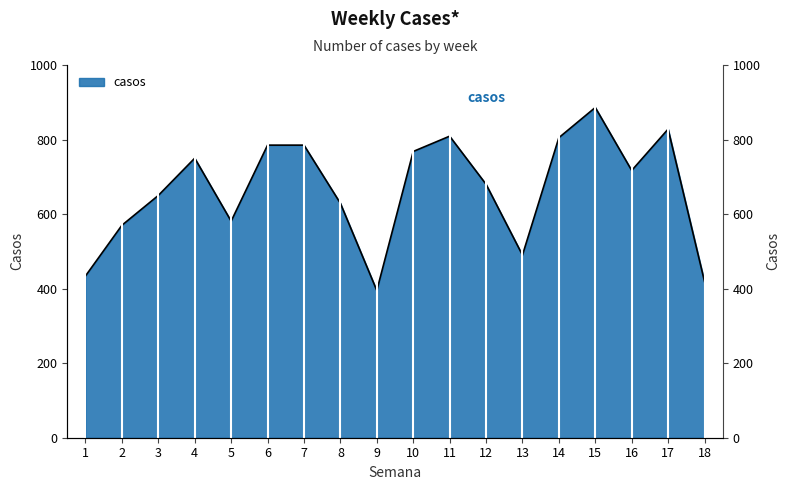

Between 14 and 6, which is larger?

14